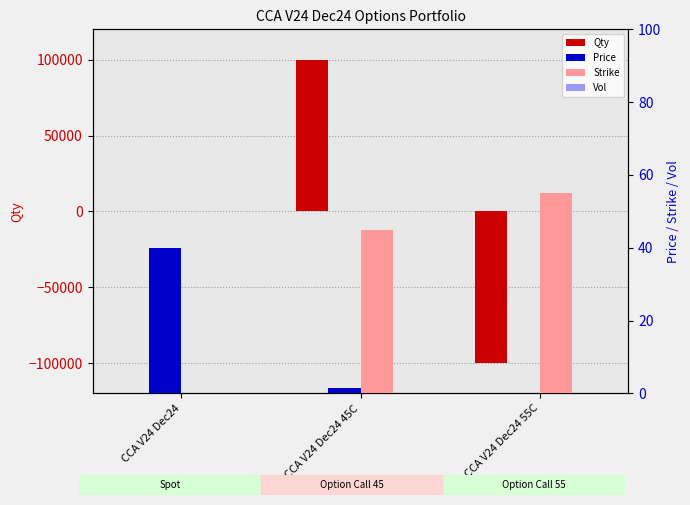

How many series are shown in this chart?

4